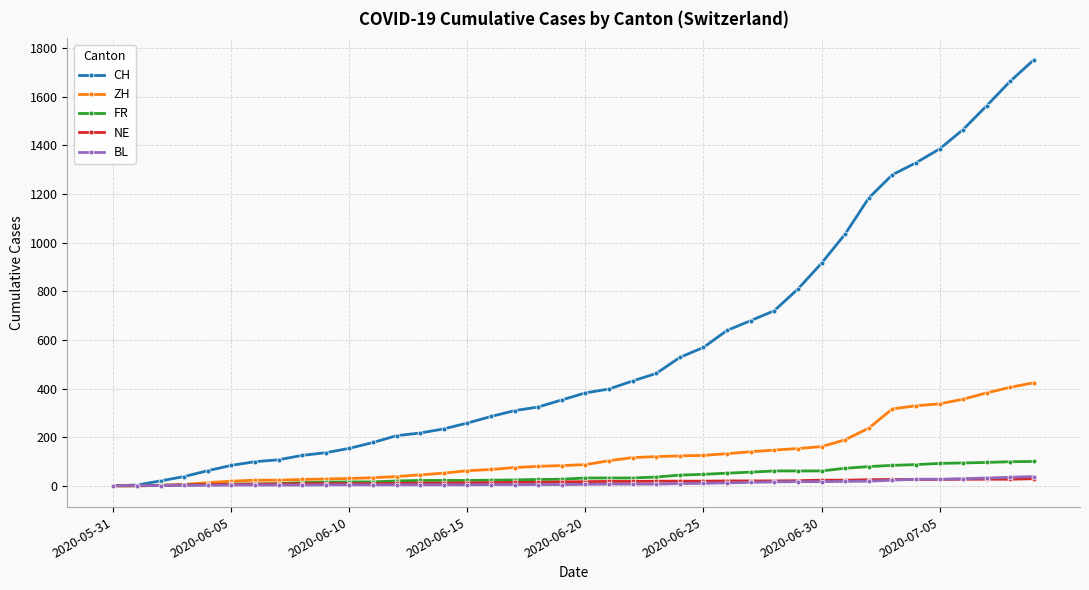

Which series has the largest total across all categories?

CH